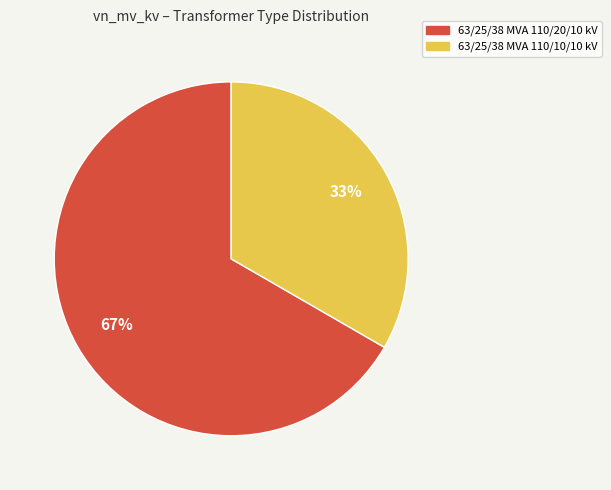

To the nearest percent, what is the combined percentage of 63/25/38 MVA 110/10/10 kV and 63/25/38 MVA 110/20/10 kV?

100%